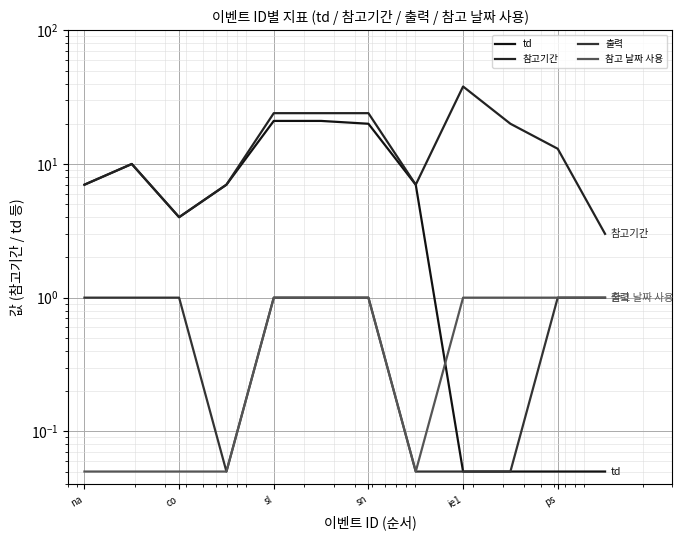

What is the difference between the maximum and minimum values in the td series?

20.9